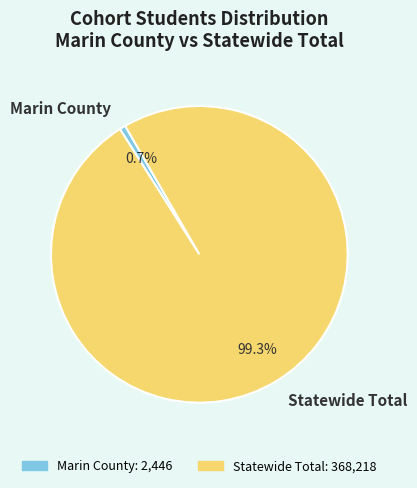

To the nearest percent, what is the difference between the Marin County and Statewide Total slice percentages?

99%